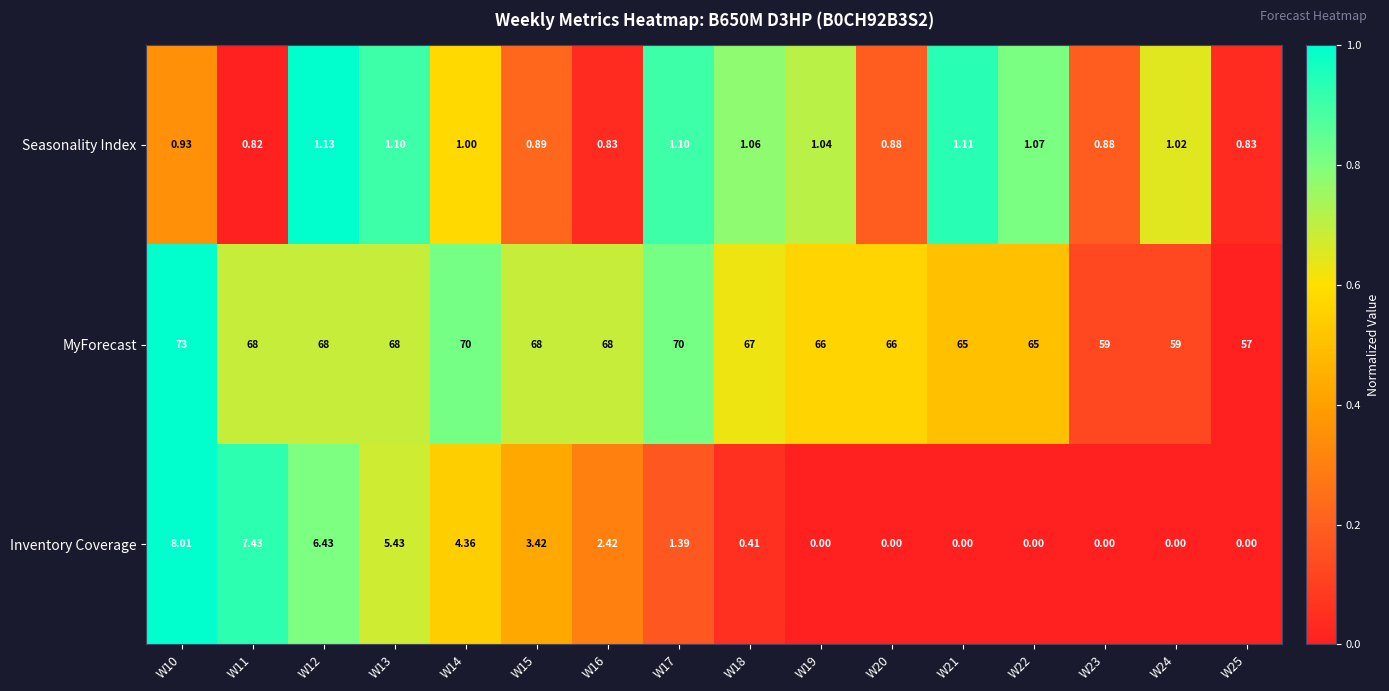

Is the value of Seasonality Index at W25 greater than the value of Inventory Coverage at W10?

No